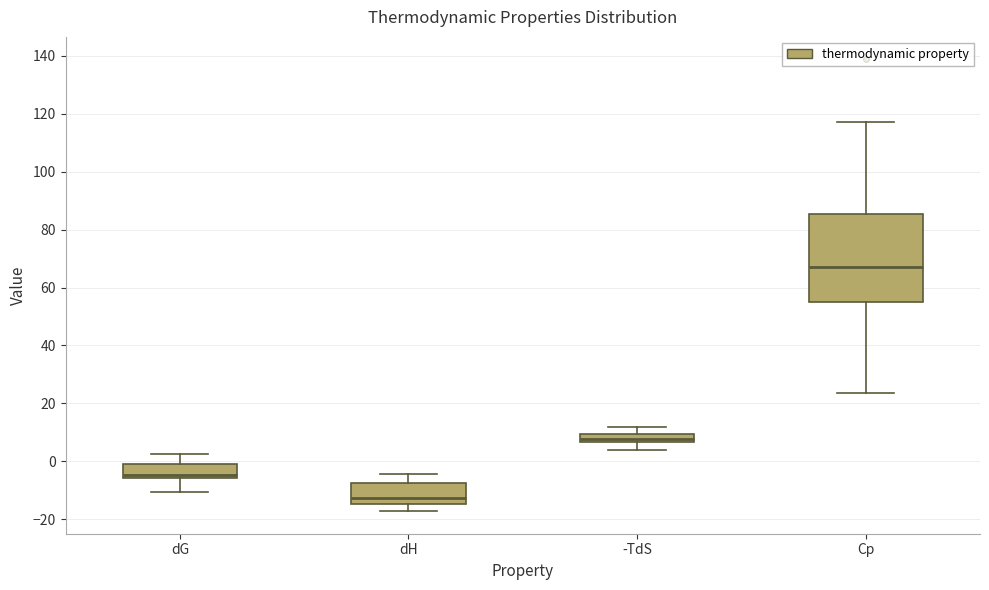

Which box is the tallest, from its lower edge to its upper edge?

Cp